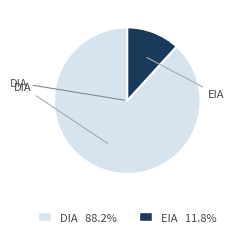

Is EIA 11.8% the majority of the pie?

No